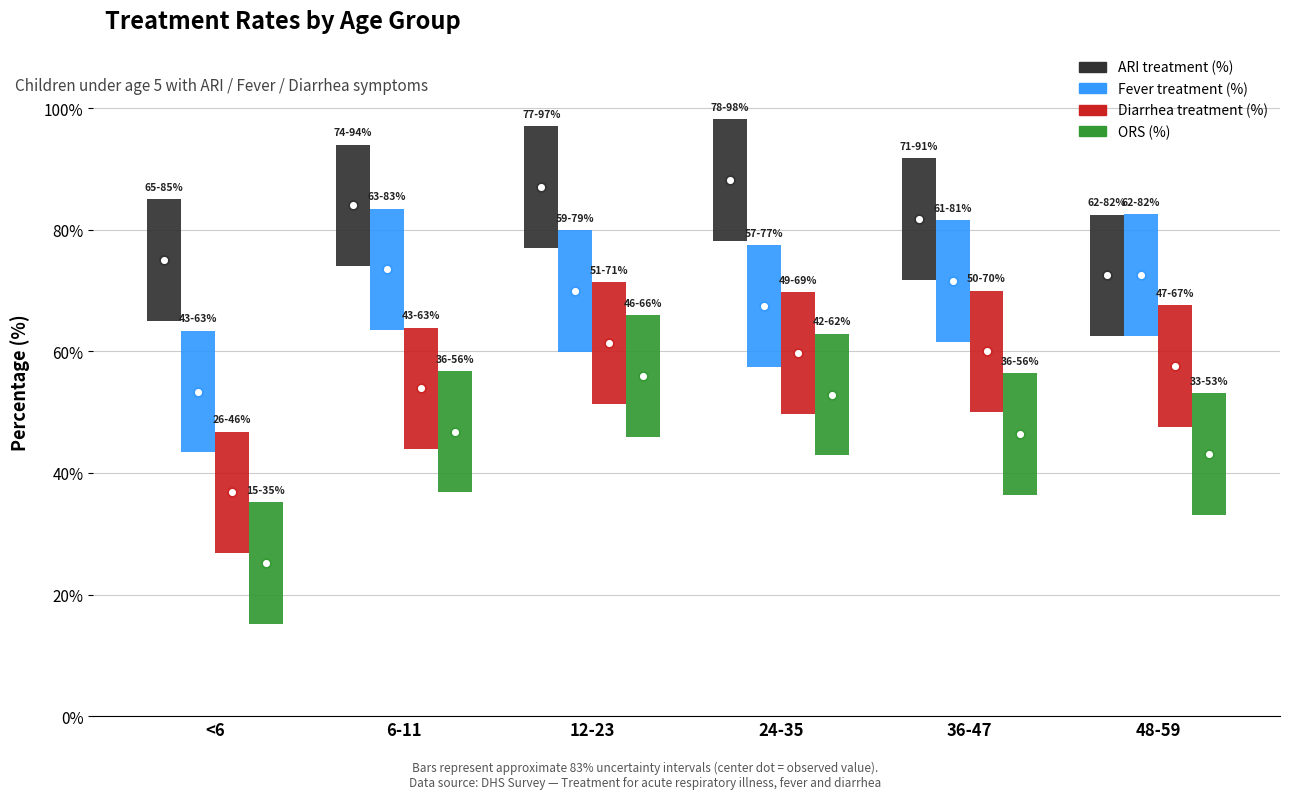

Which series contains the highest Y value?

ARI treatment (%)